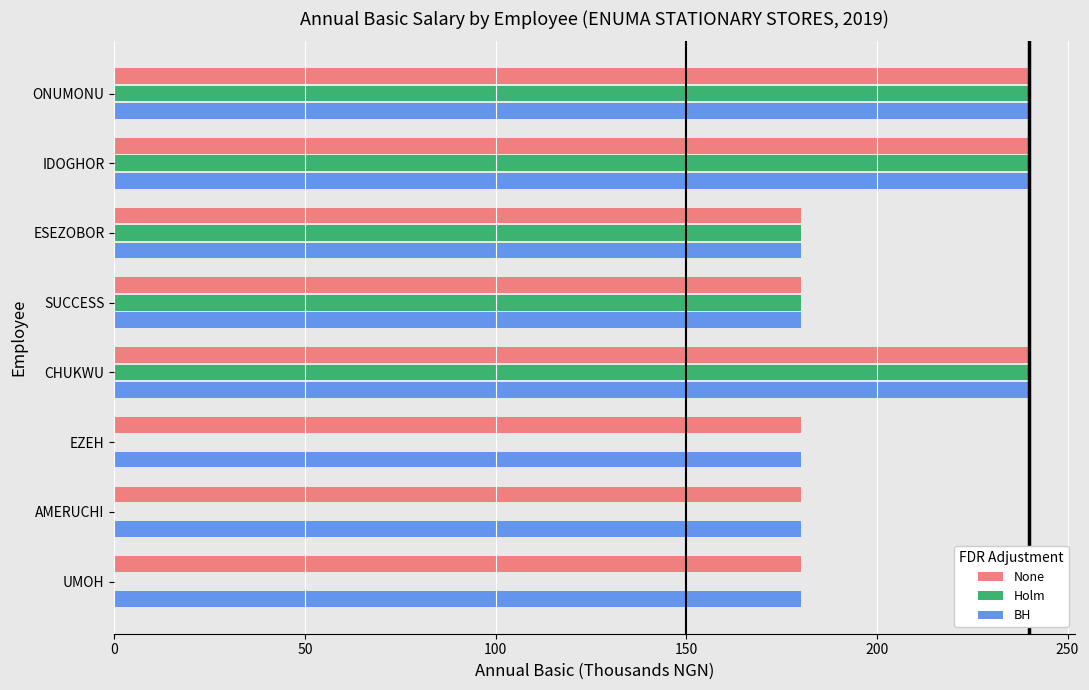

Is it true that BH equals 314 at EZEH?

False